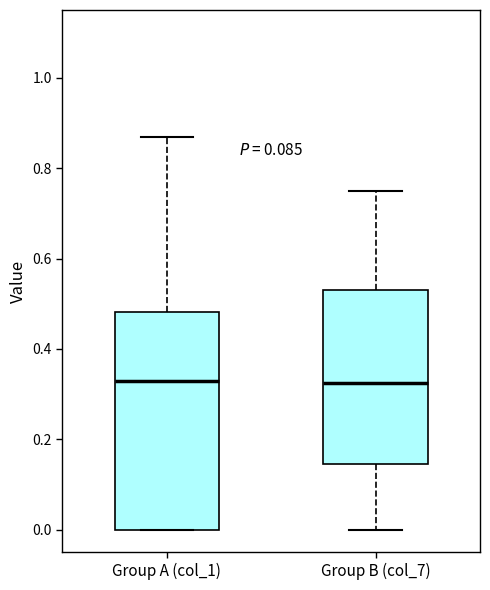

Which box is the tallest, from its lower edge to its upper edge?

Group A (col_1)